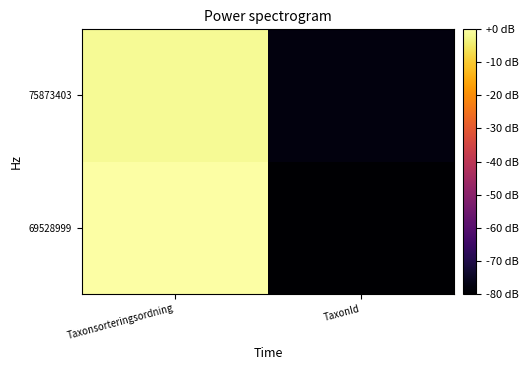

List the series in order of their overall mean, highest first.

75873403, 69528999